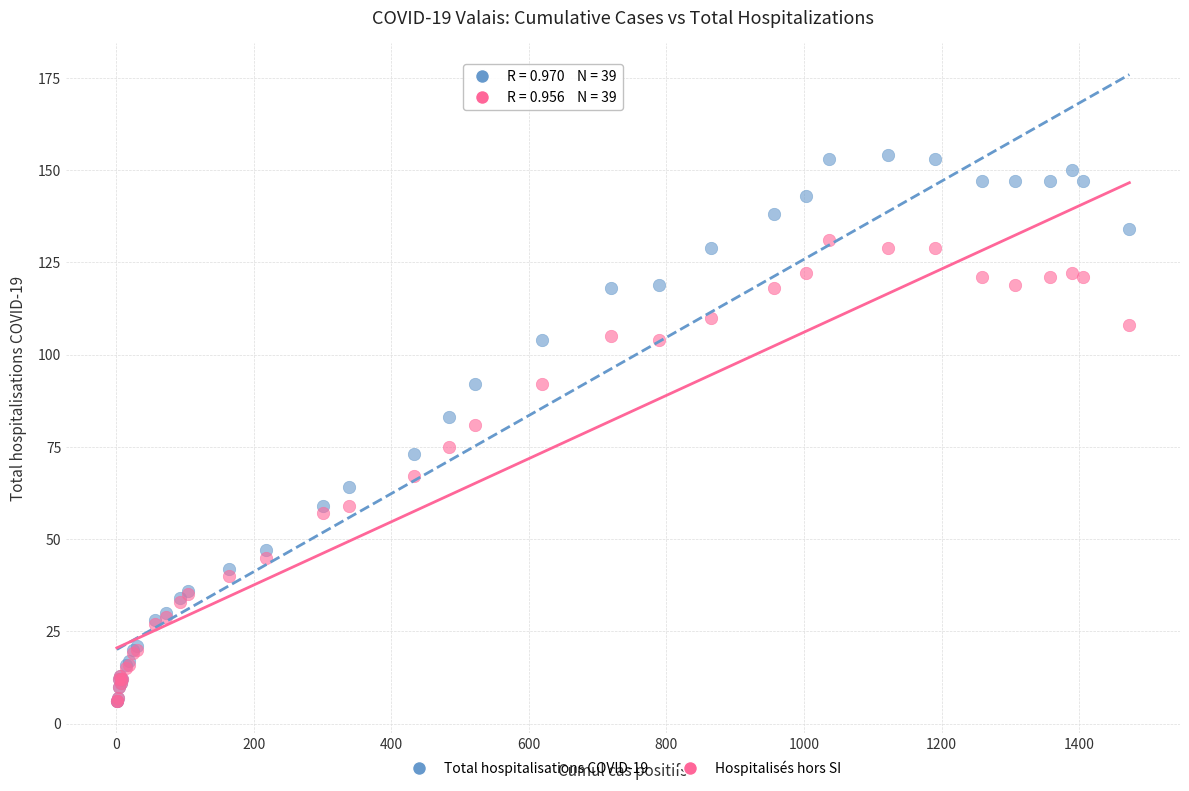

What are all the series names shown in the legend?

Total hospitalisations COVID-19, Hospitalisés hors SI